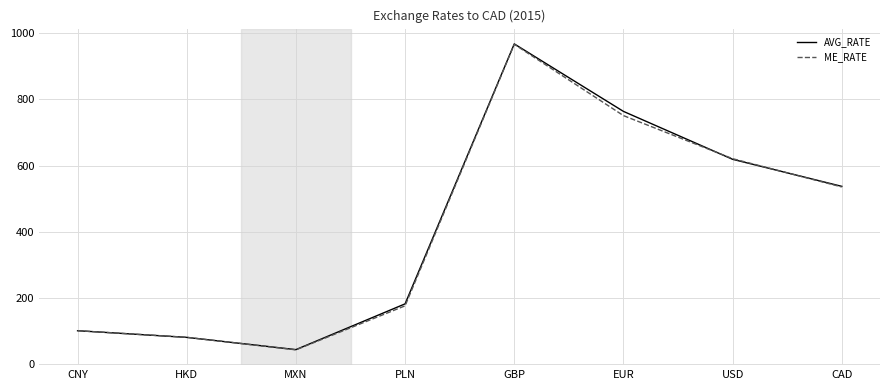

How many interior local peaks does the ME_RATE series have?

1